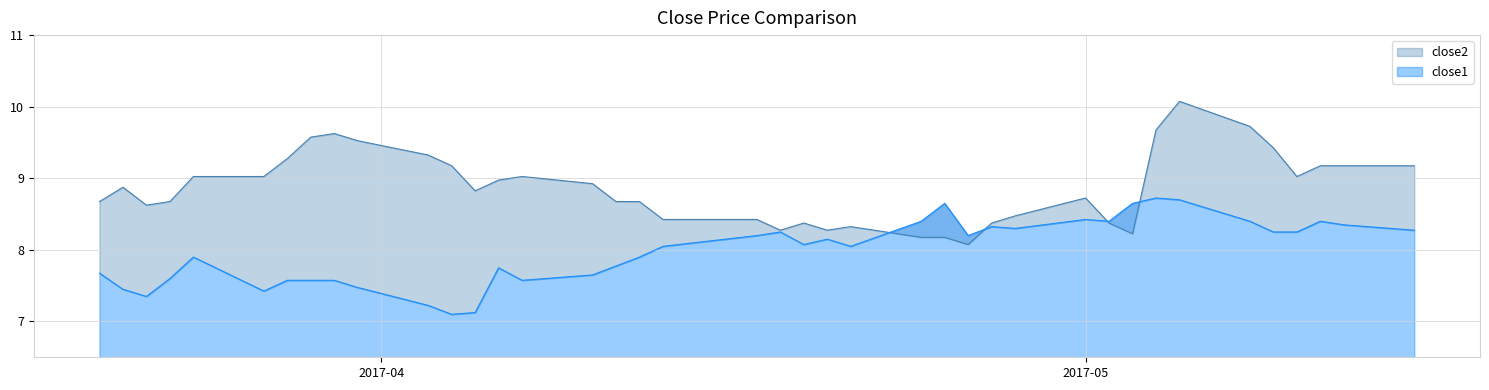

At how many categories does at least one series exceed 8?

40